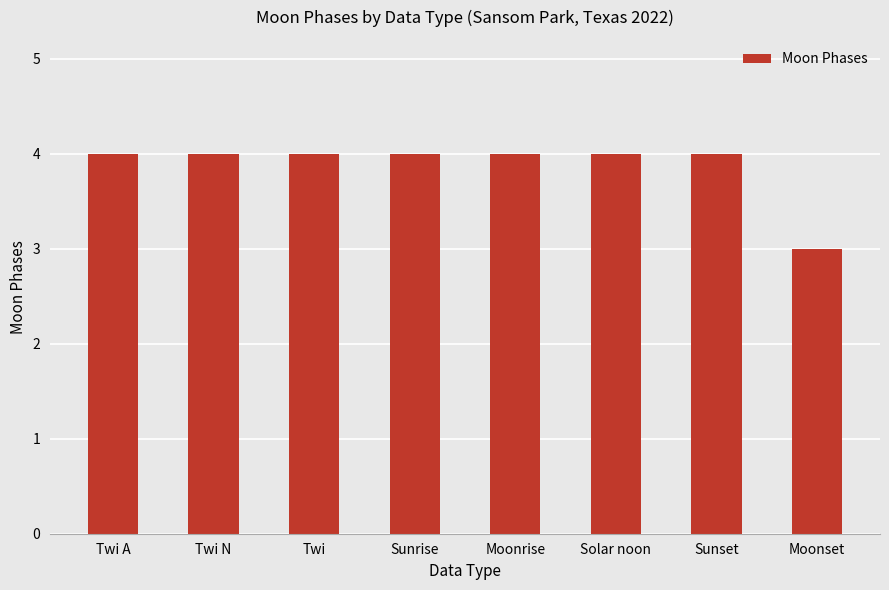

The chart shows a value of 6 at Twi N. True or false?

False